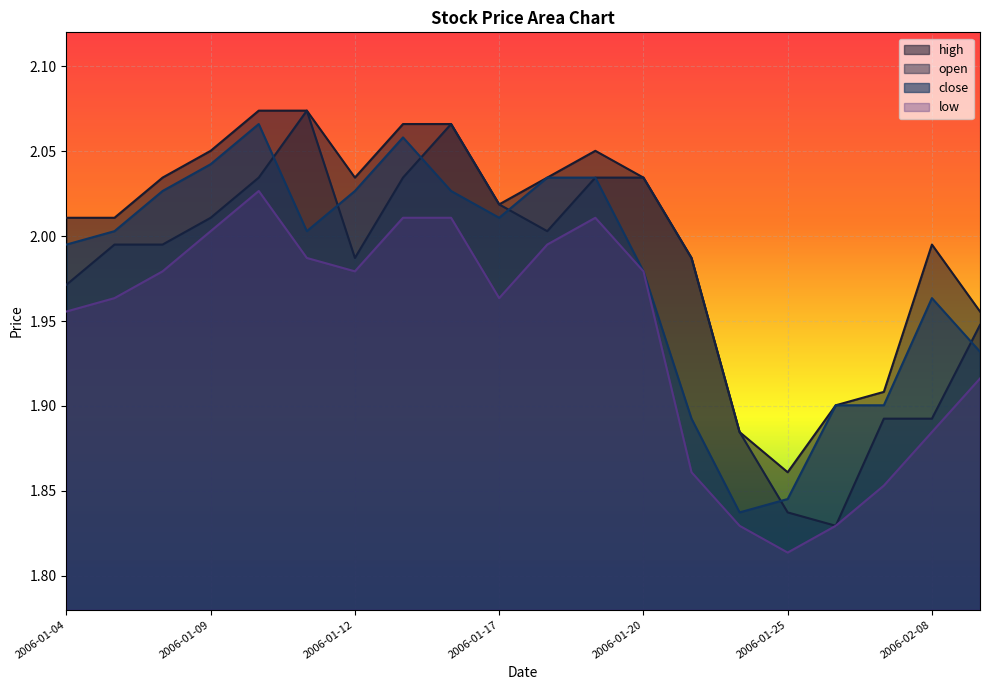

How many interior local valleys does the close series have?

3